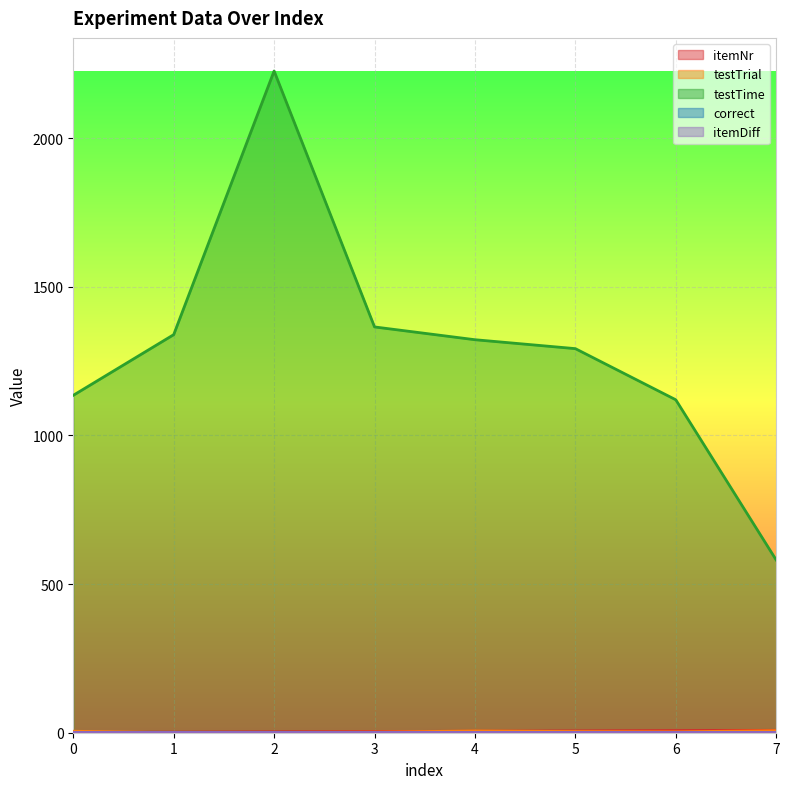

At which label does testTrial reach its minimum?

1